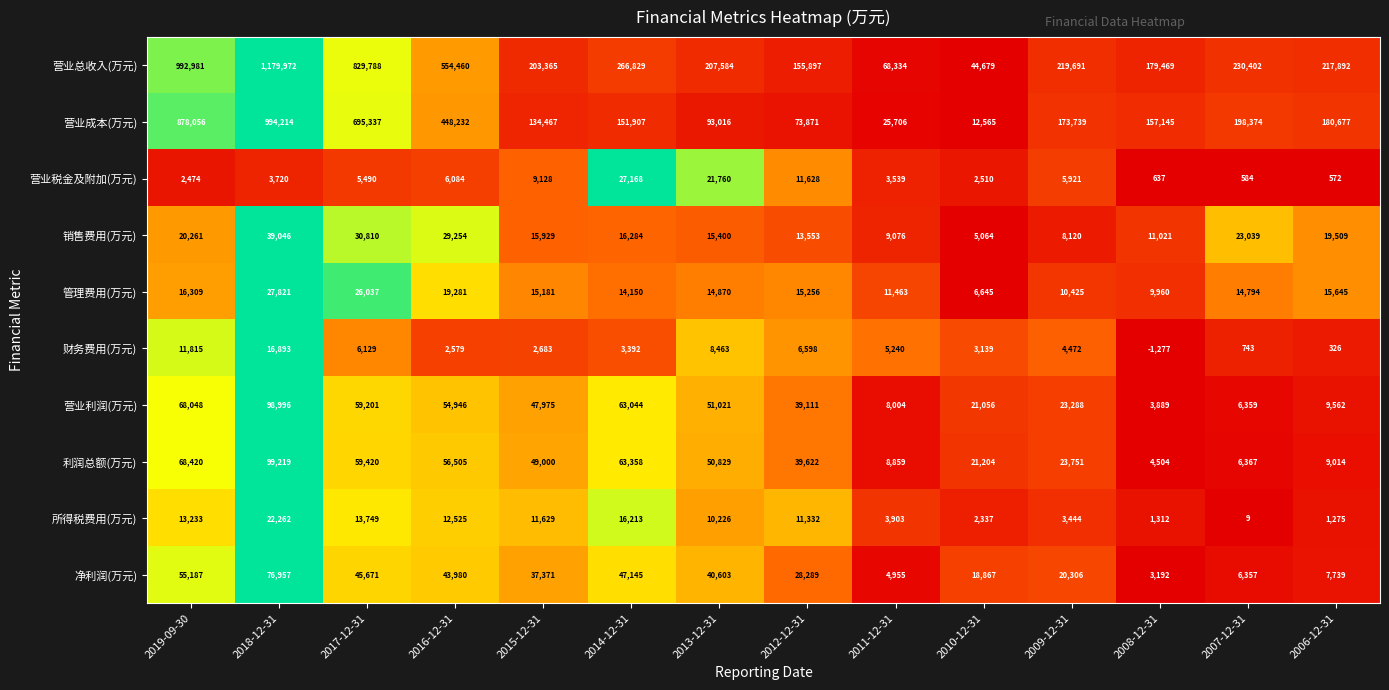

Is it true that 利润总额(万元) equals 87239 at 2015-12-31?

False